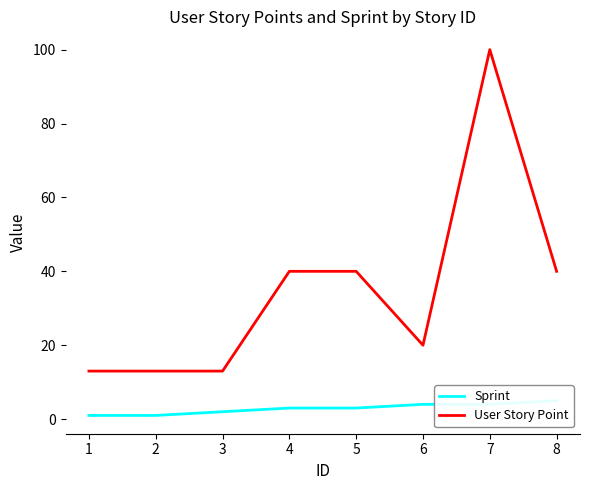

How many lines are shown in the chart?

2